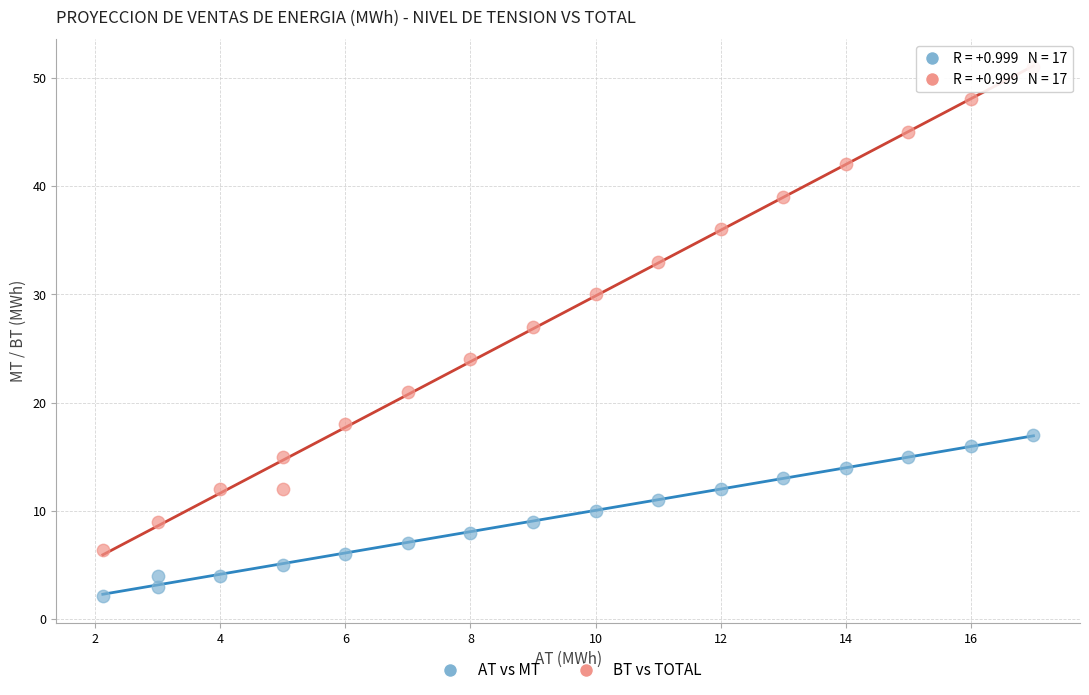

Which series contains the lowest Y value?

AT vs MT